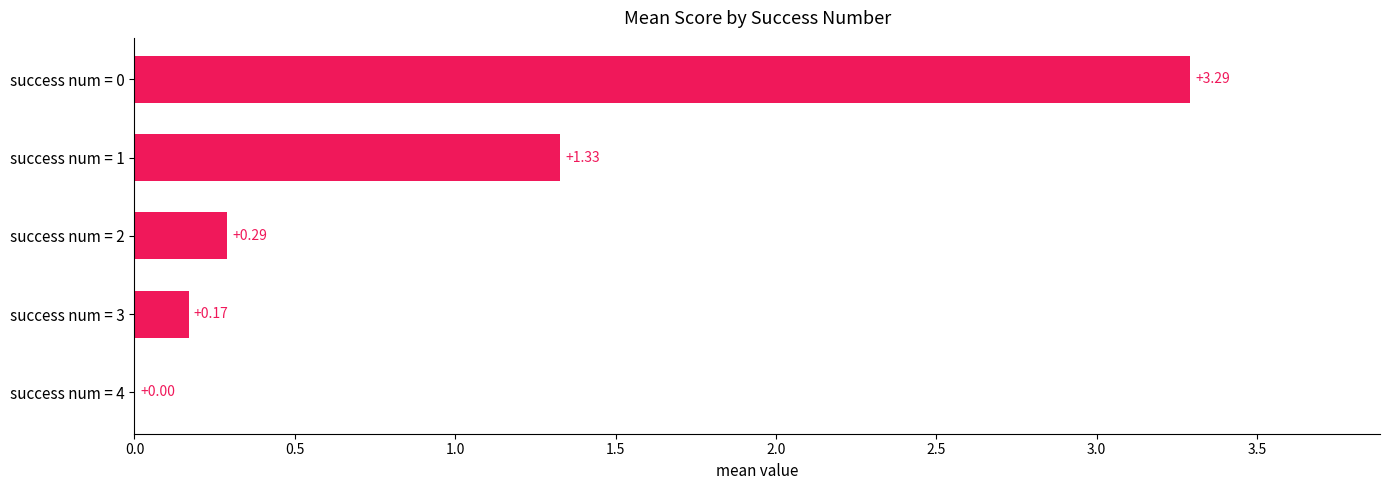

Are the bars horizontal?

Yes